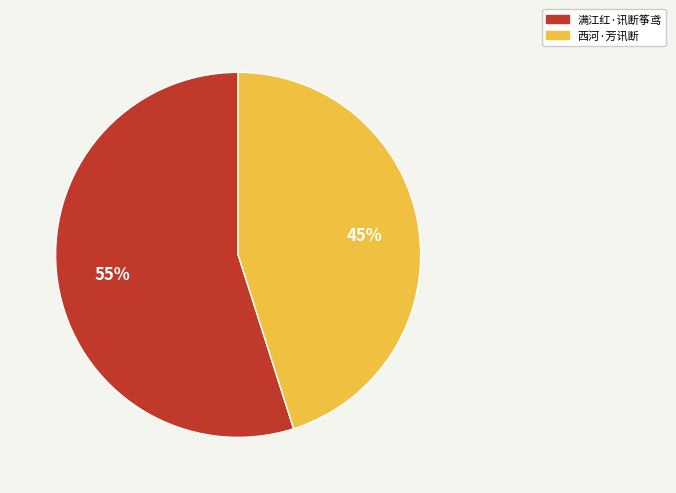

What percentage is the 西河·芳讯断 slice, to the nearest percent?

45%